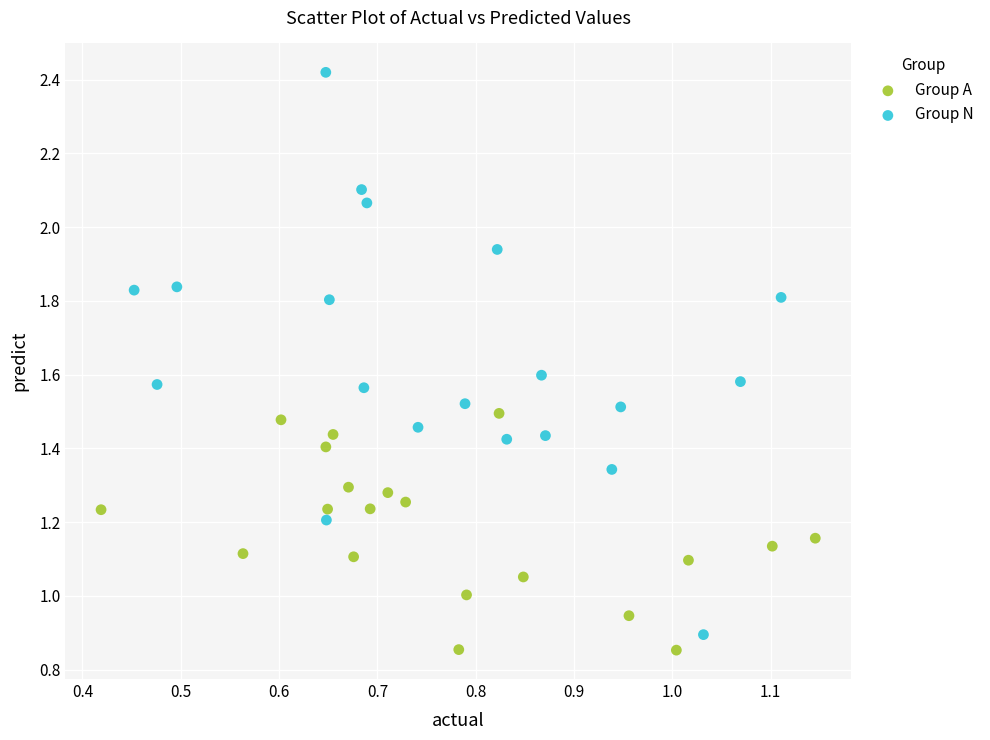

Which series has the widest spread of Y values?

Group N